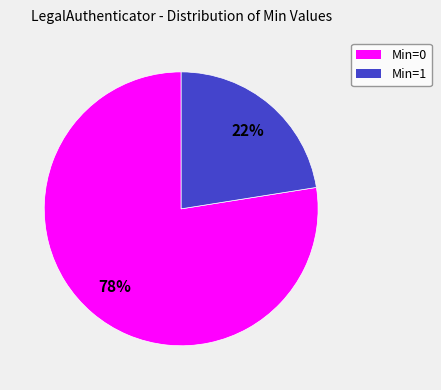

To the nearest percent, what is the average slice percentage?

50%